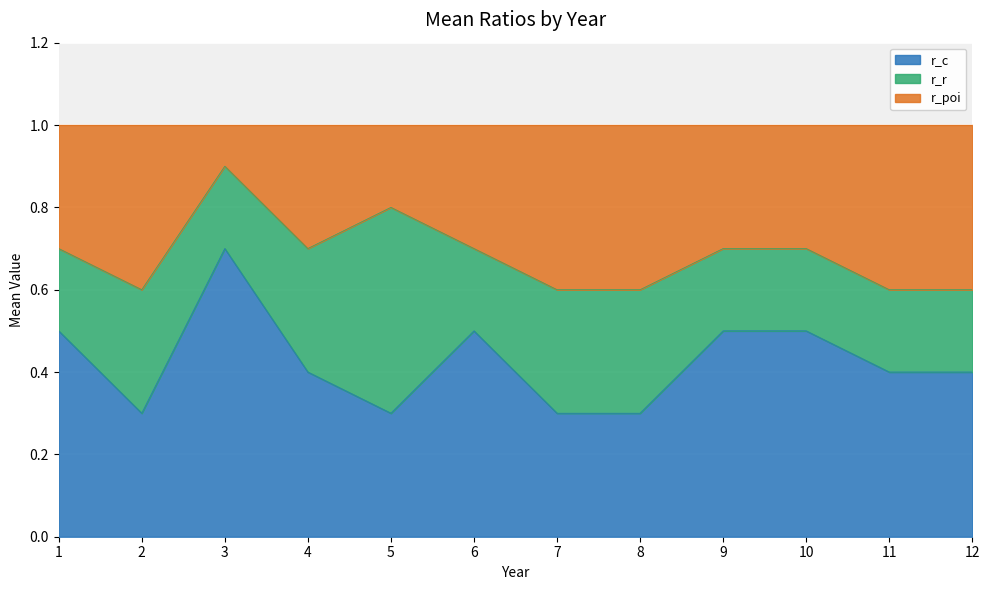

What value does the r_c series have at 4?

0.4